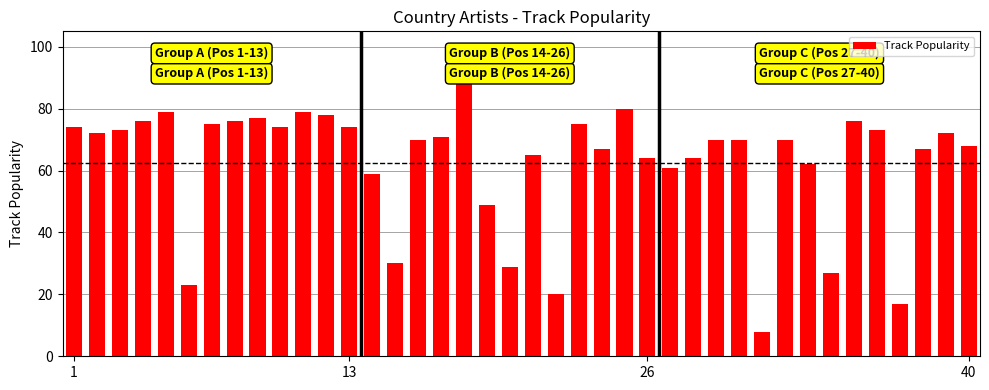

What is the difference between the maximum and minimum values?

81